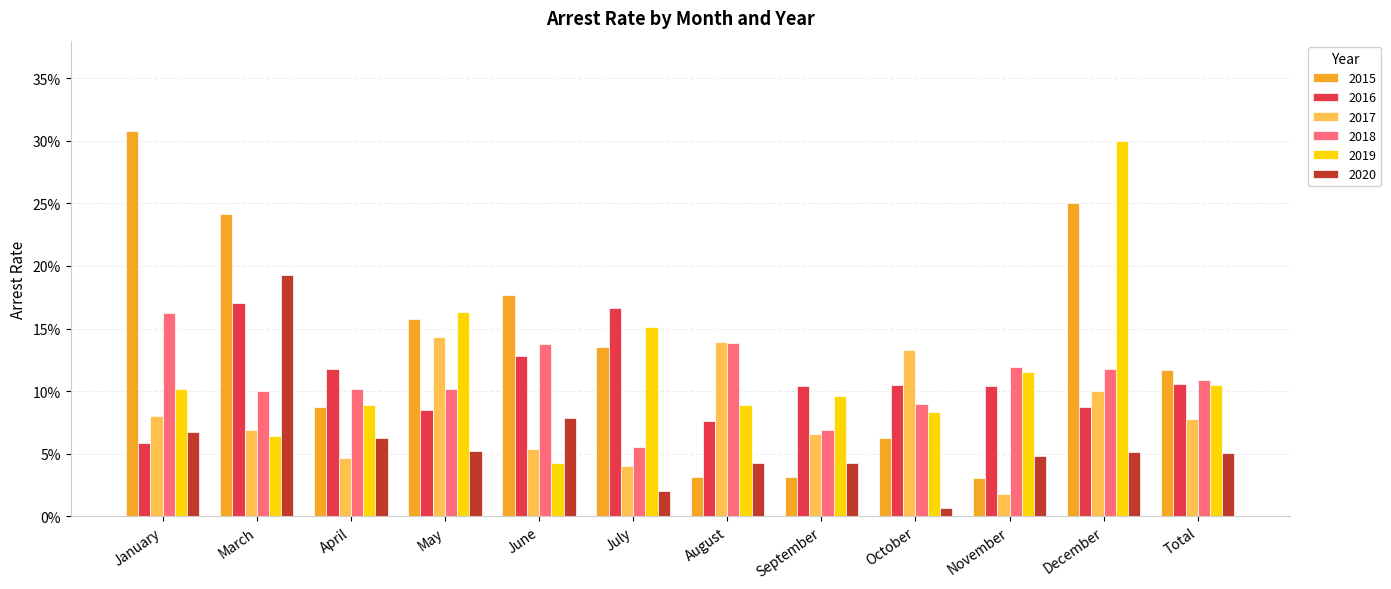

True or false: 2020 has a value of 0.2 at March.

True